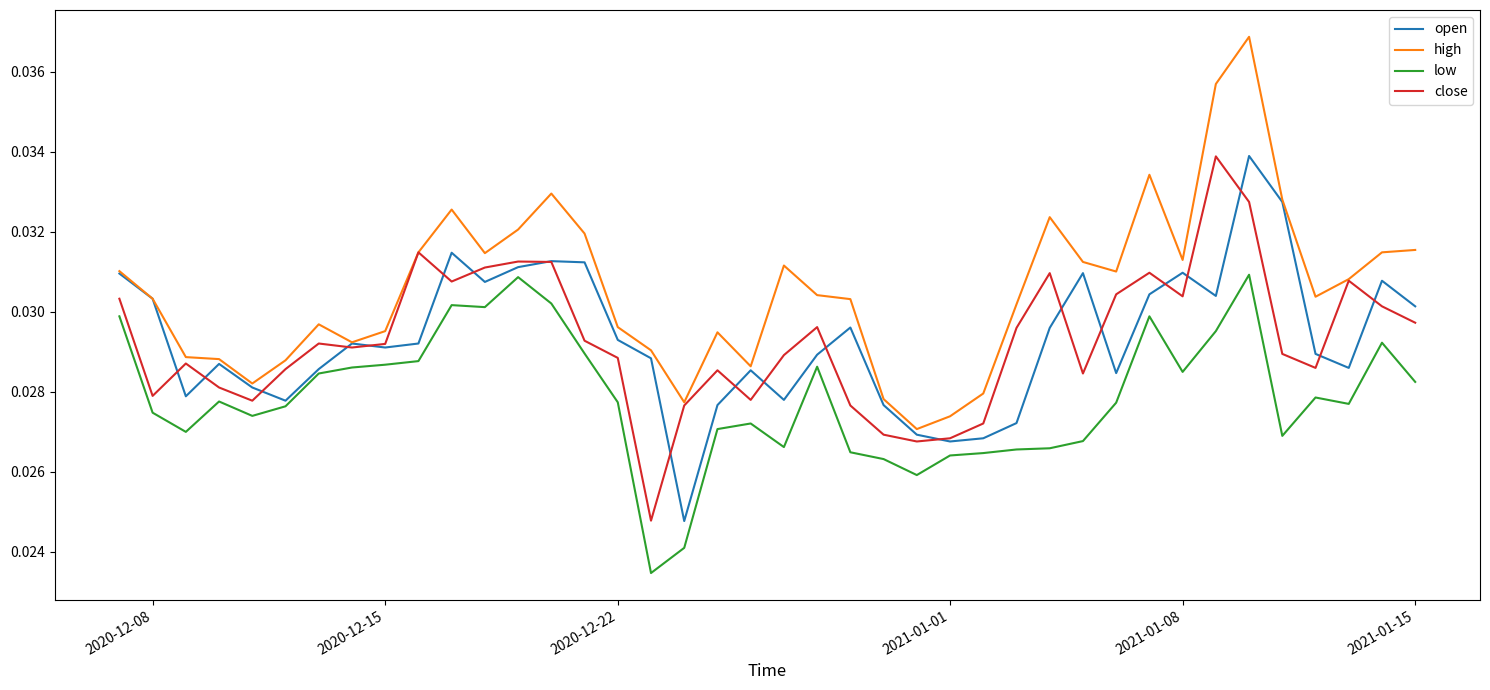

Which series has the largest range (max minus min)?

high